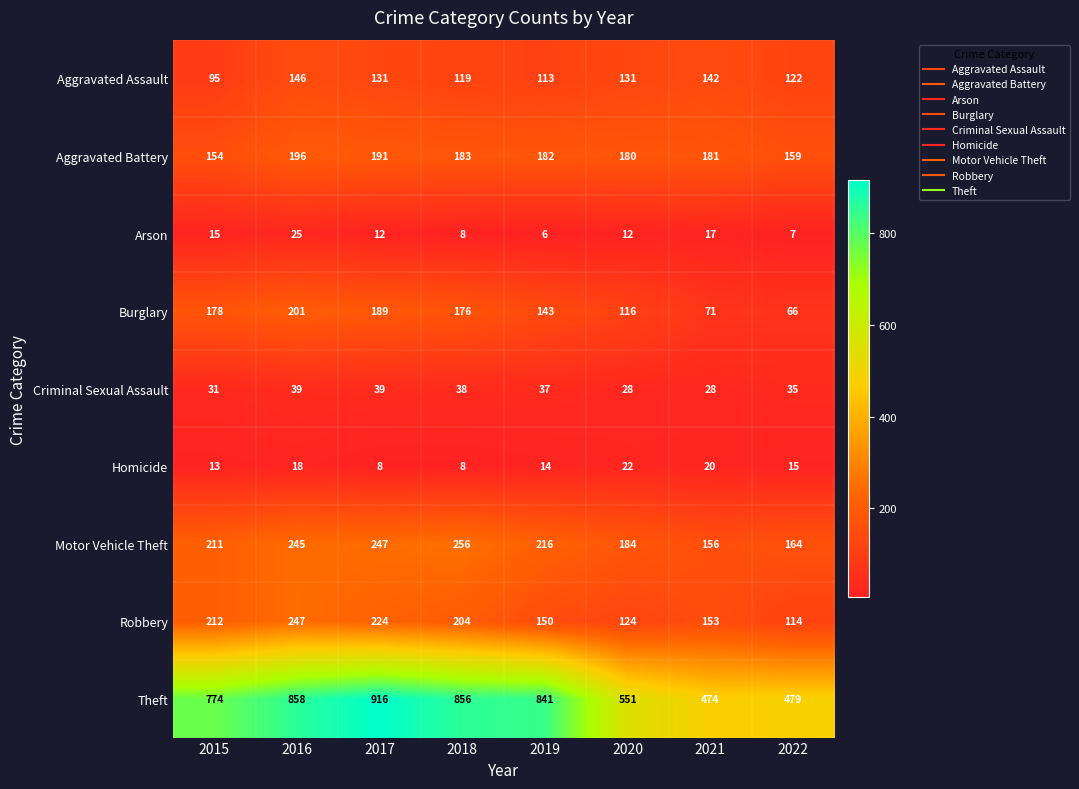

What is the difference between the Arson values at 2018 and 2020?

4